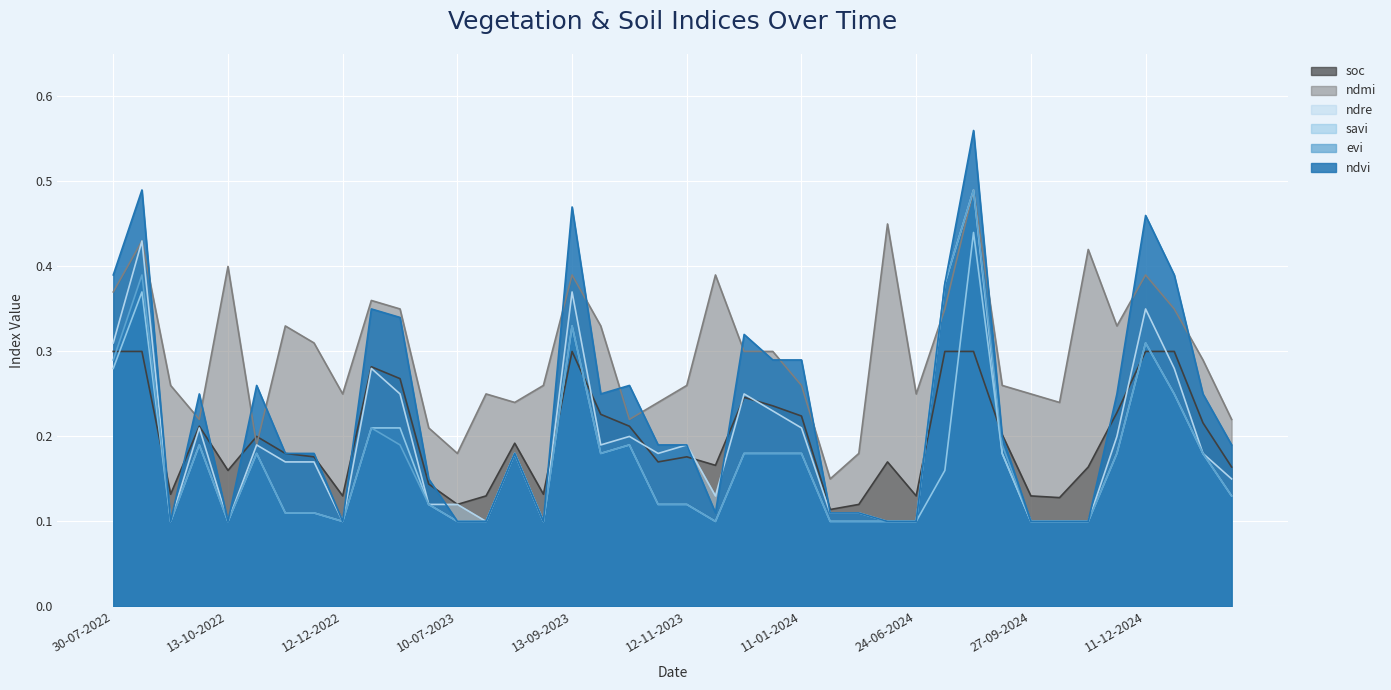

The value of ndre at 13-09-2023 is 0.1. True or false?

False